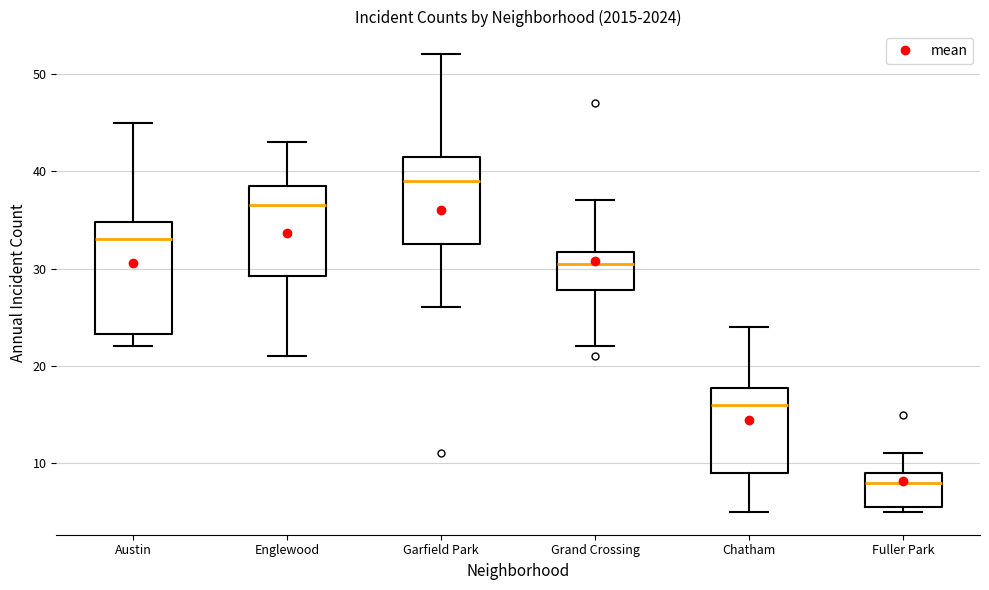

Where does the median line of the box for Garfield Park sit on the y-axis? The values are not printed on the chart, so give them approximately, as read against the axis.

39